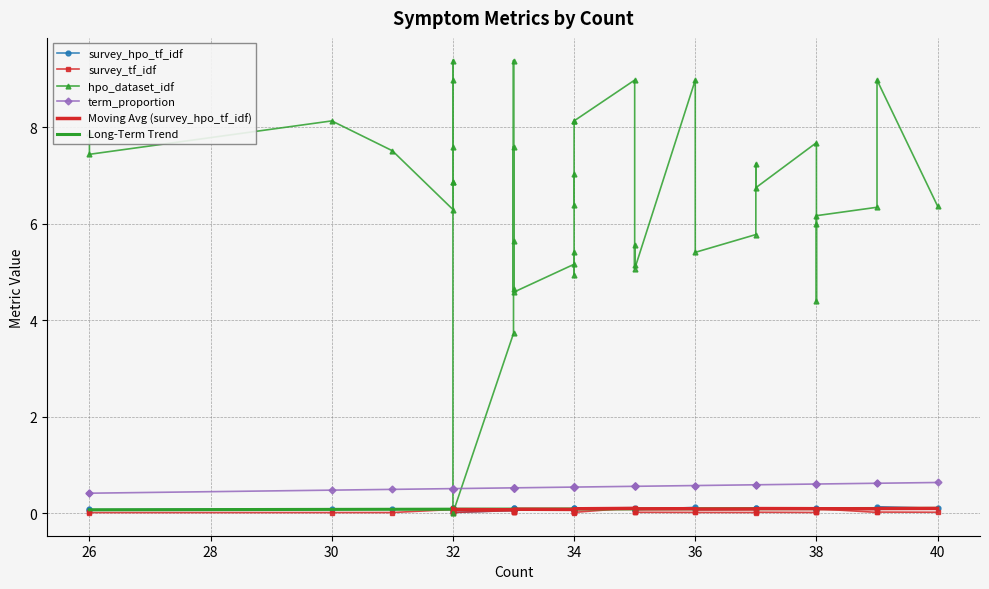

What is the greatest value displayed?

9.4